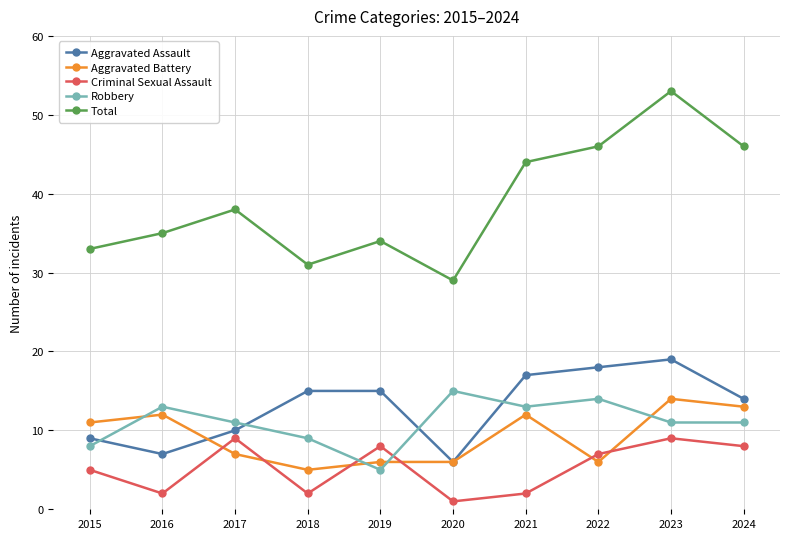

In Criminal Sexual Assault, how many points are higher than both neighbors (excluding endpoints)?

3